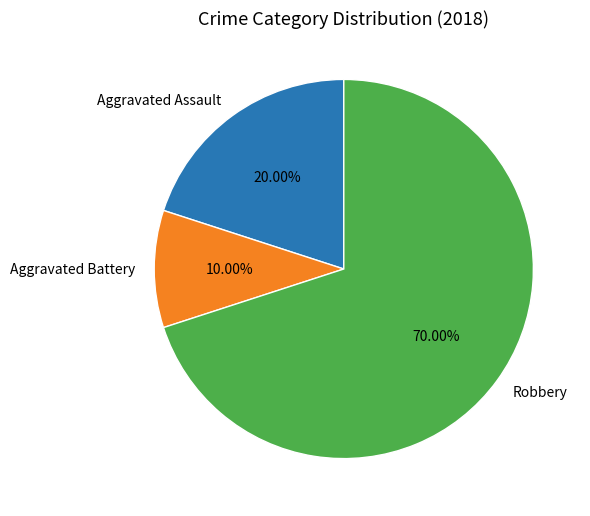

What is the ratio of the value at Robbery to the value at Aggravated Battery?

7.0